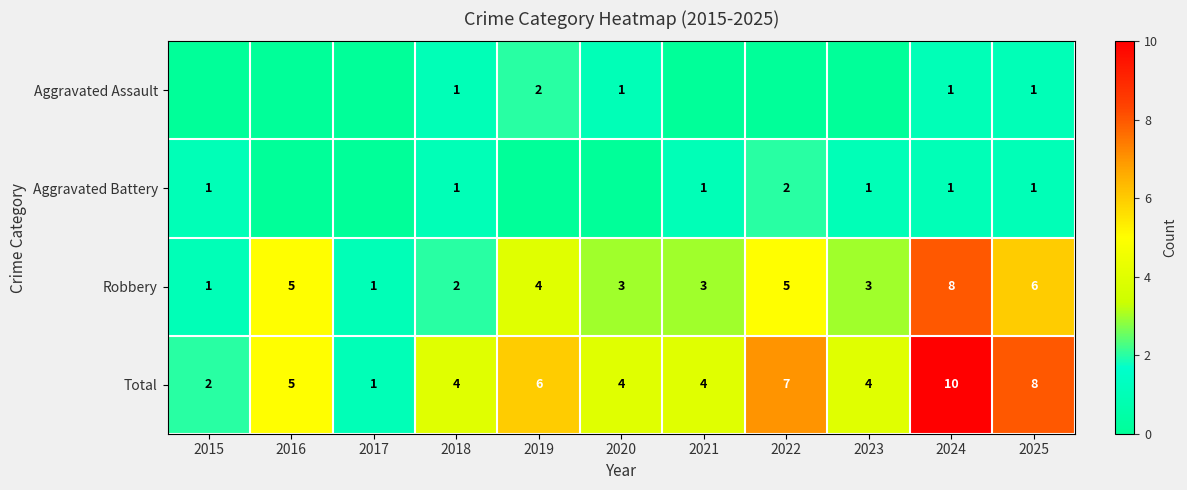

What is the maximum value for Total?

10